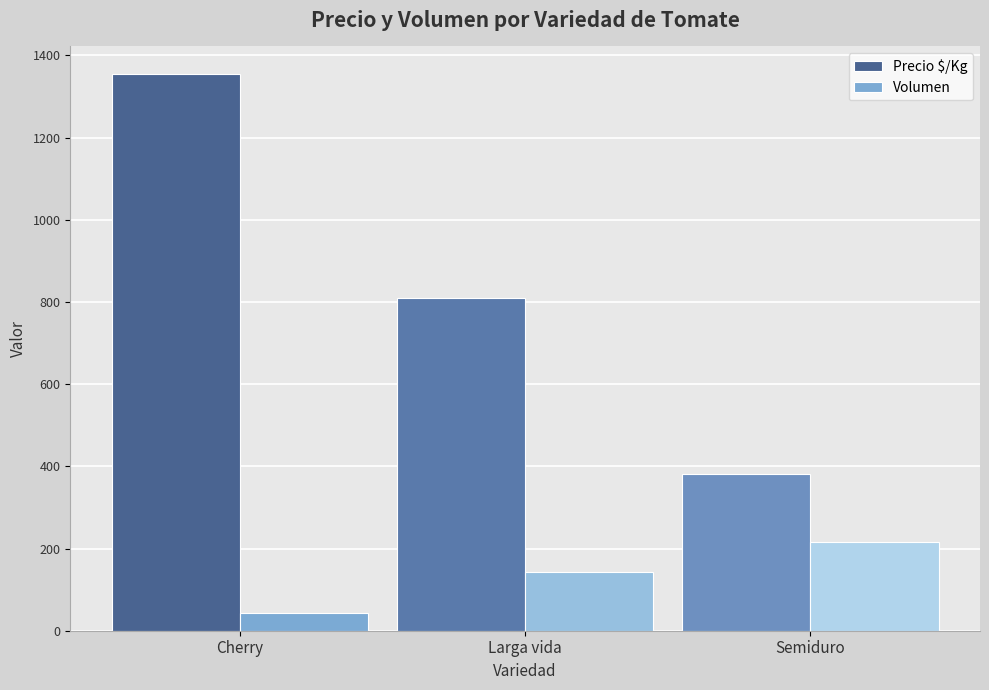

How many bars are there in total?

6